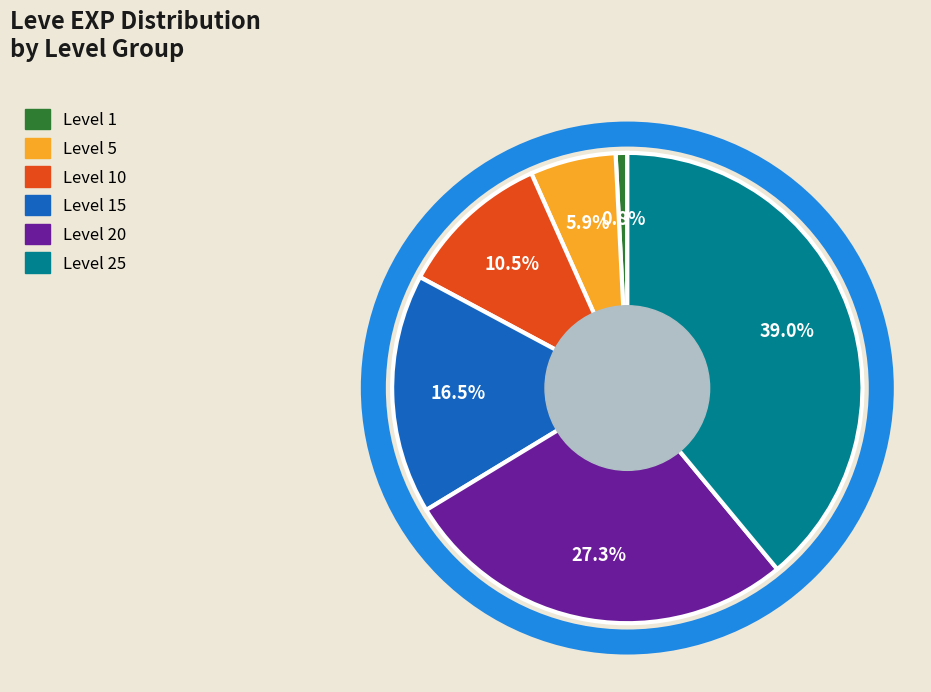

Is there any slice that represents more than half of the pie?

No